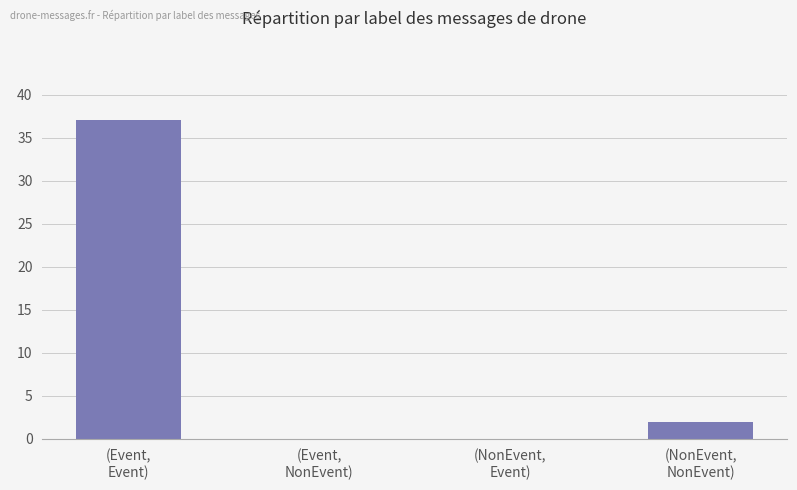

The value at (NonEvent,
Event) is 0. True or false?

True